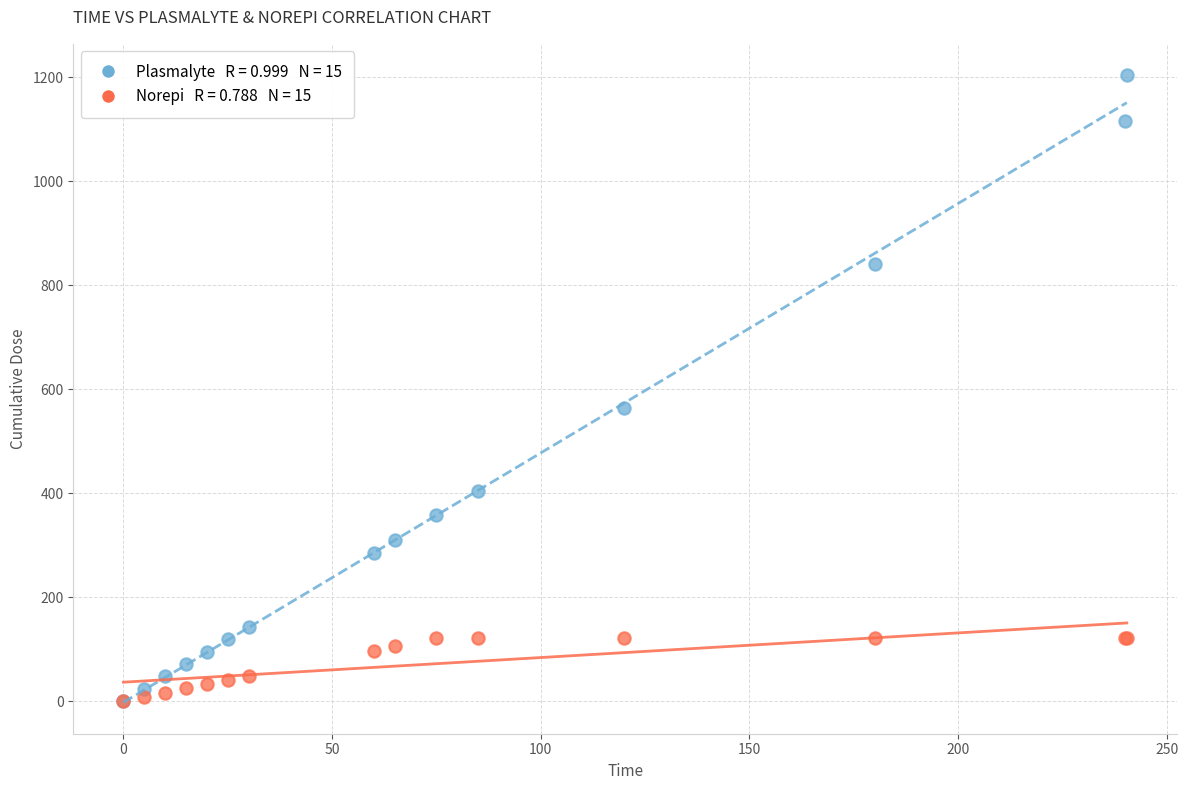

Across all series, what Y value is closest to 602?

564.5